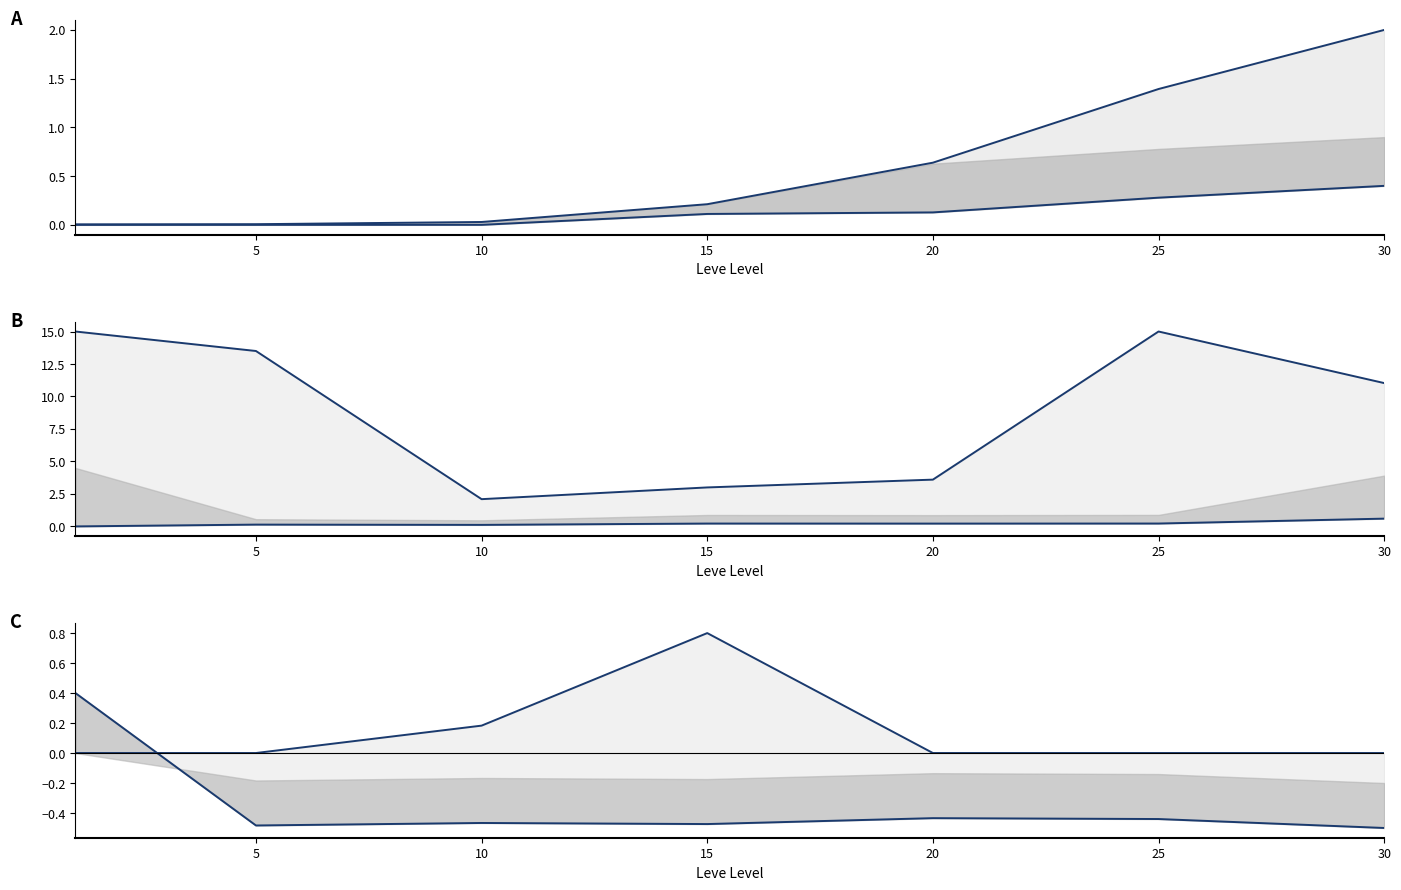

Rank the series by their maximum value, from lowest to highest.

Leve EXP (norm), currentAveragePriceNQ (norm), LevePriceHQ (norm), currentAveragePriceHQ (norm), Leve Gil (norm), currentAveragePrice (norm)